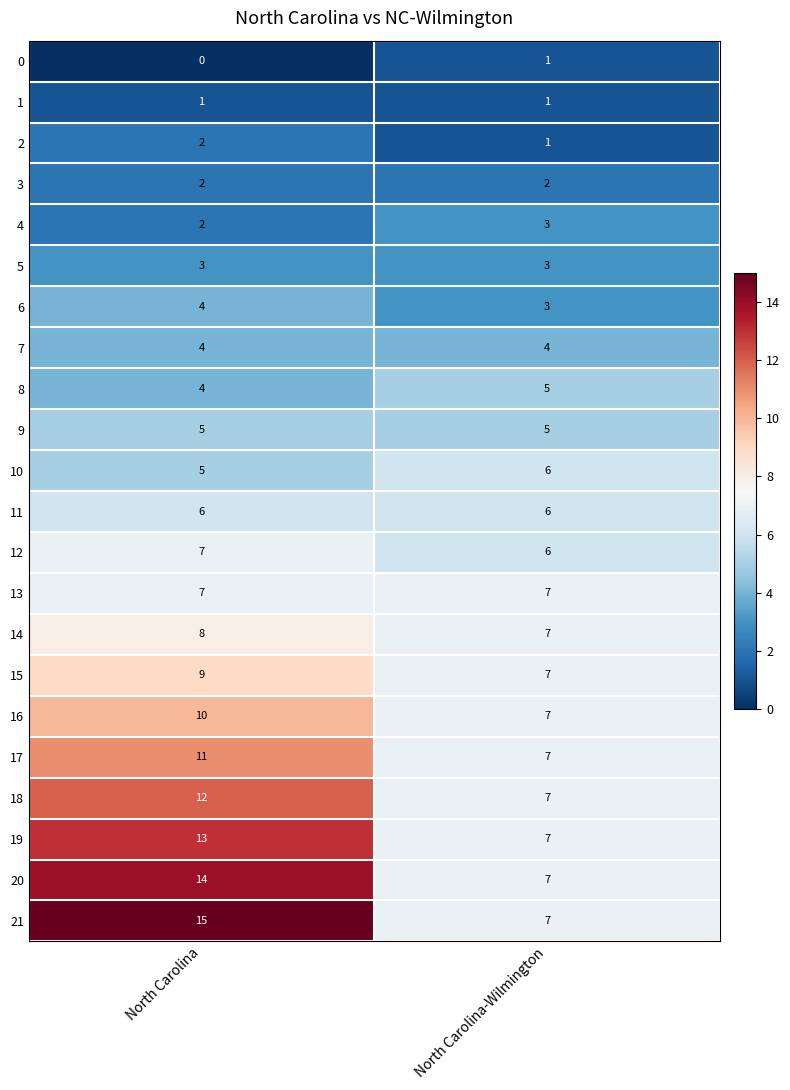

Is it true that 0 equals 0 at North Carolina?

True